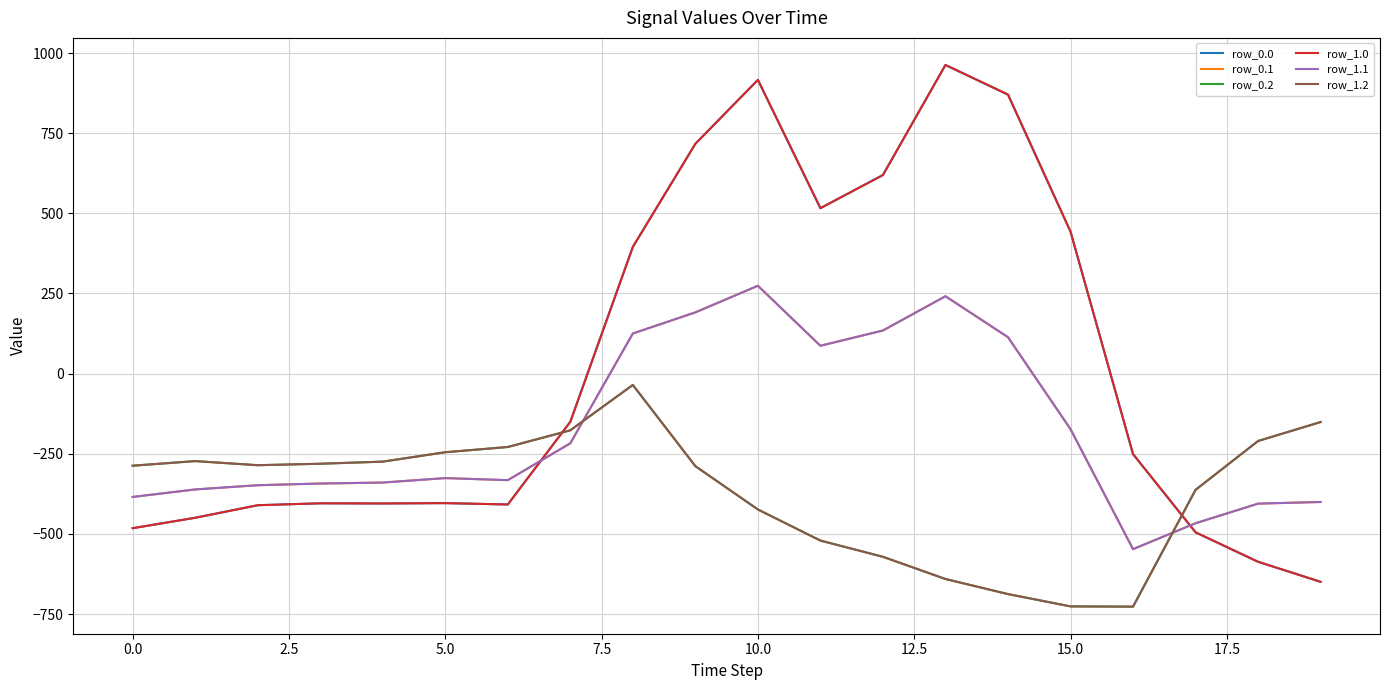

Is this an area chart (filled region under the line)?

No